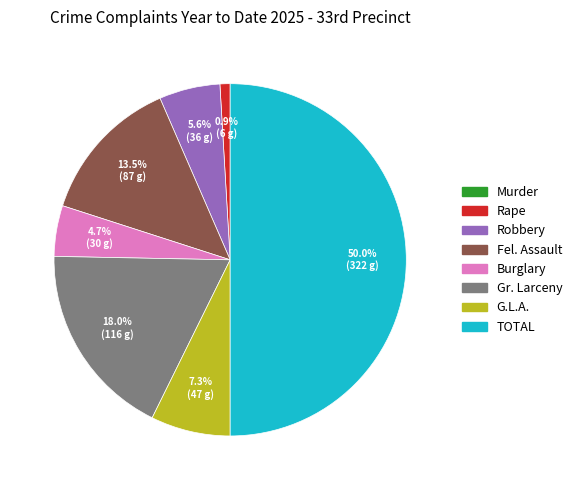

Does Robbery account for over 50% of the chart?

No